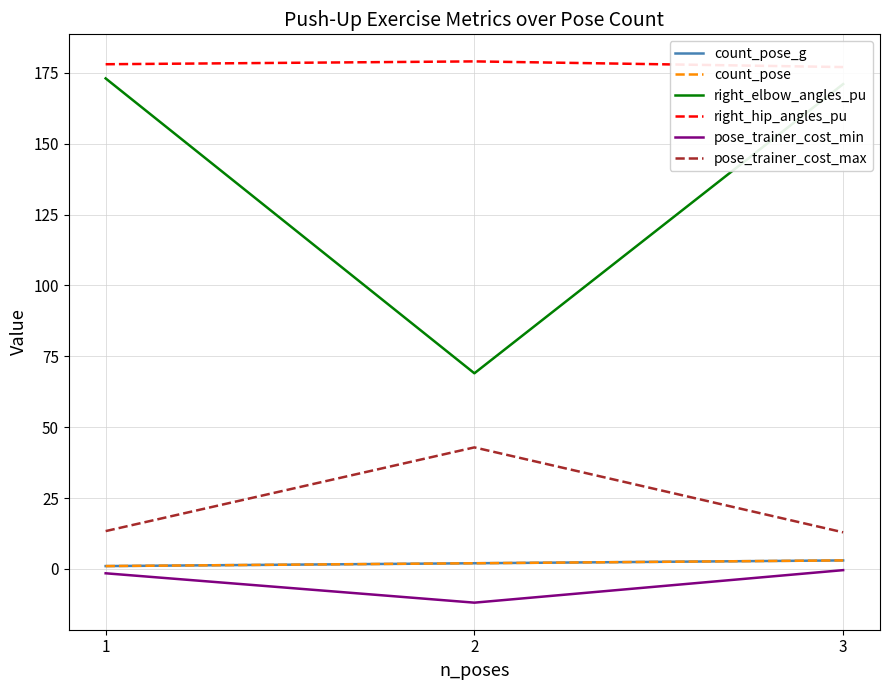

The pose_trainer_cost_max series shows 23.7 at 1. True or false?

False